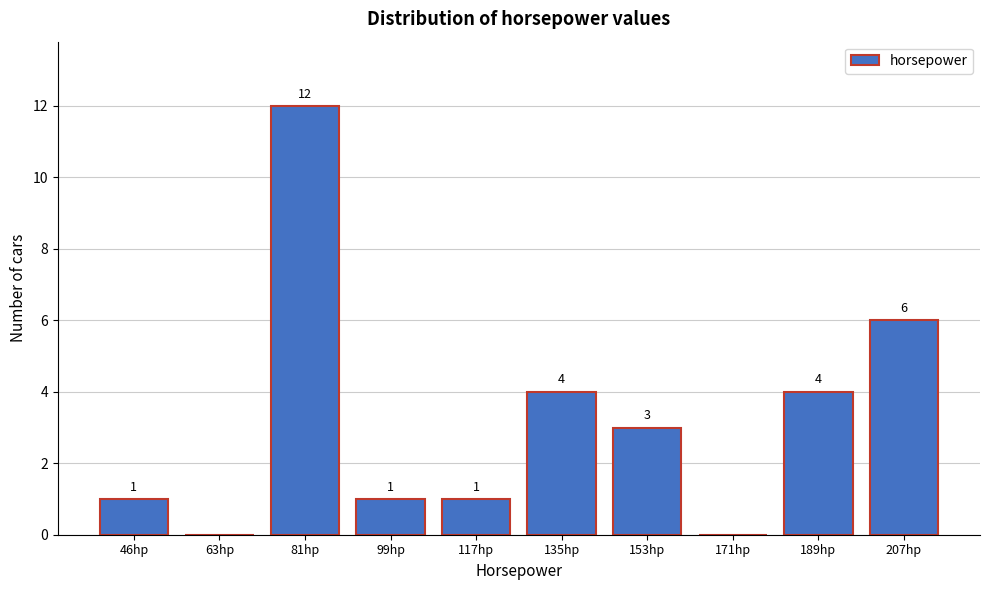

Reading left to right, list all the values displayed in this chart.

46hp=1	63hp=0	81hp=12	99hp=1	117hp=1	135hp=4	153hp=3	171hp=0	189hp=4	207hp=6